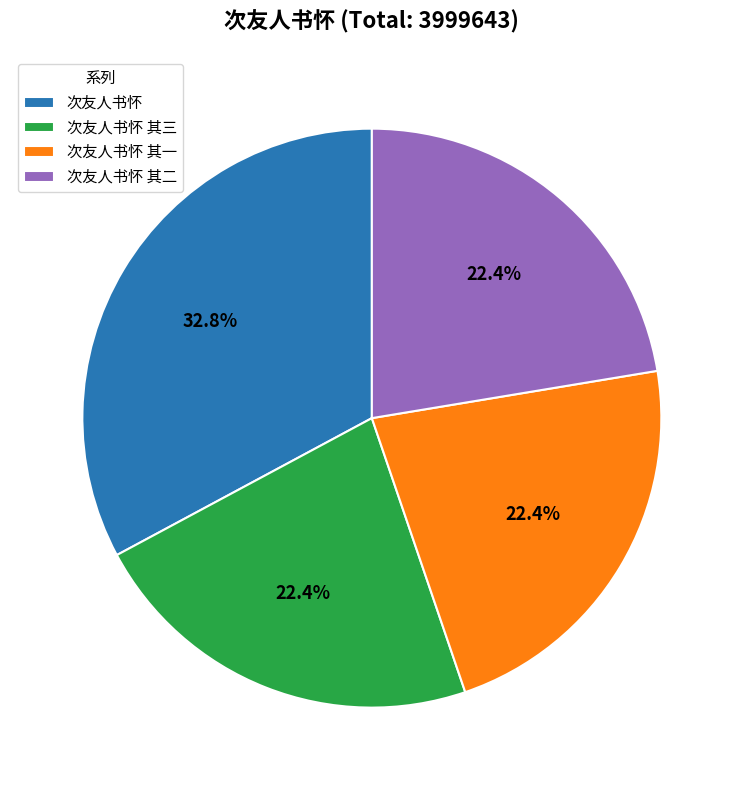

Which slice is the largest?

次友人书怀